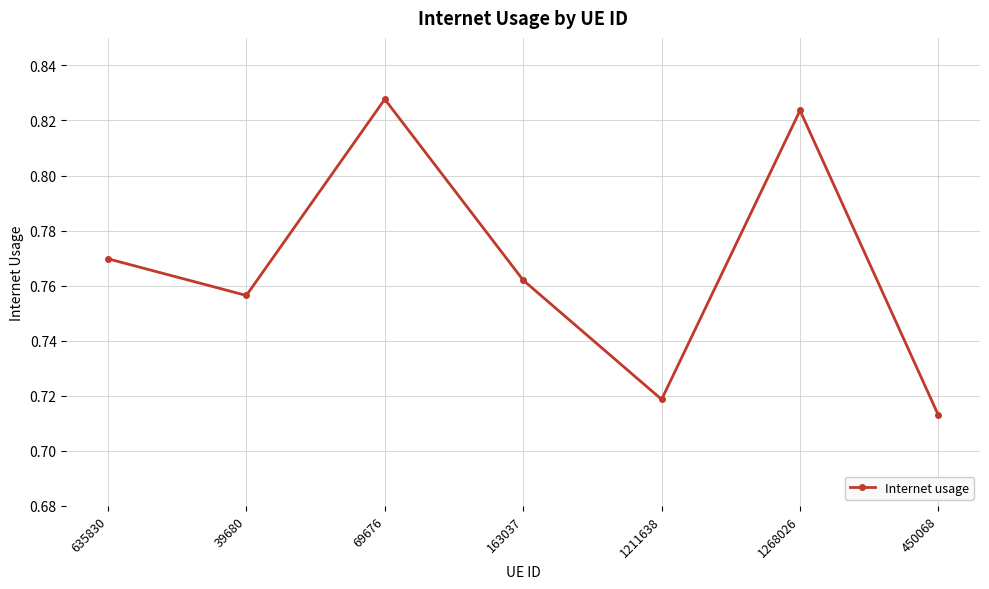

True or false: the data shows 1.1 at 450068.

False